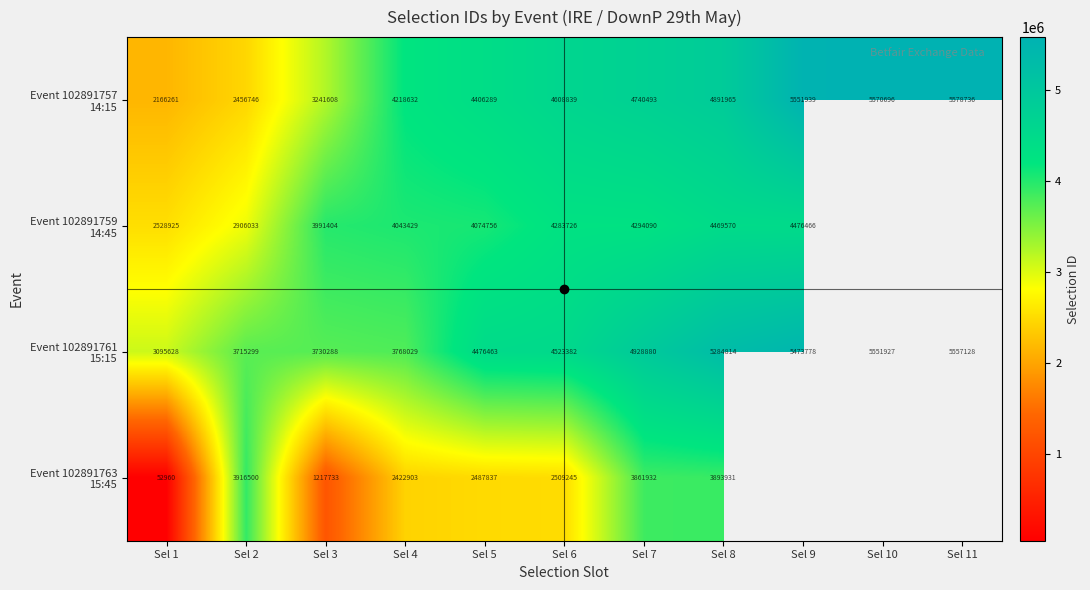

What is the total value across all series at Sel 8?

18540280